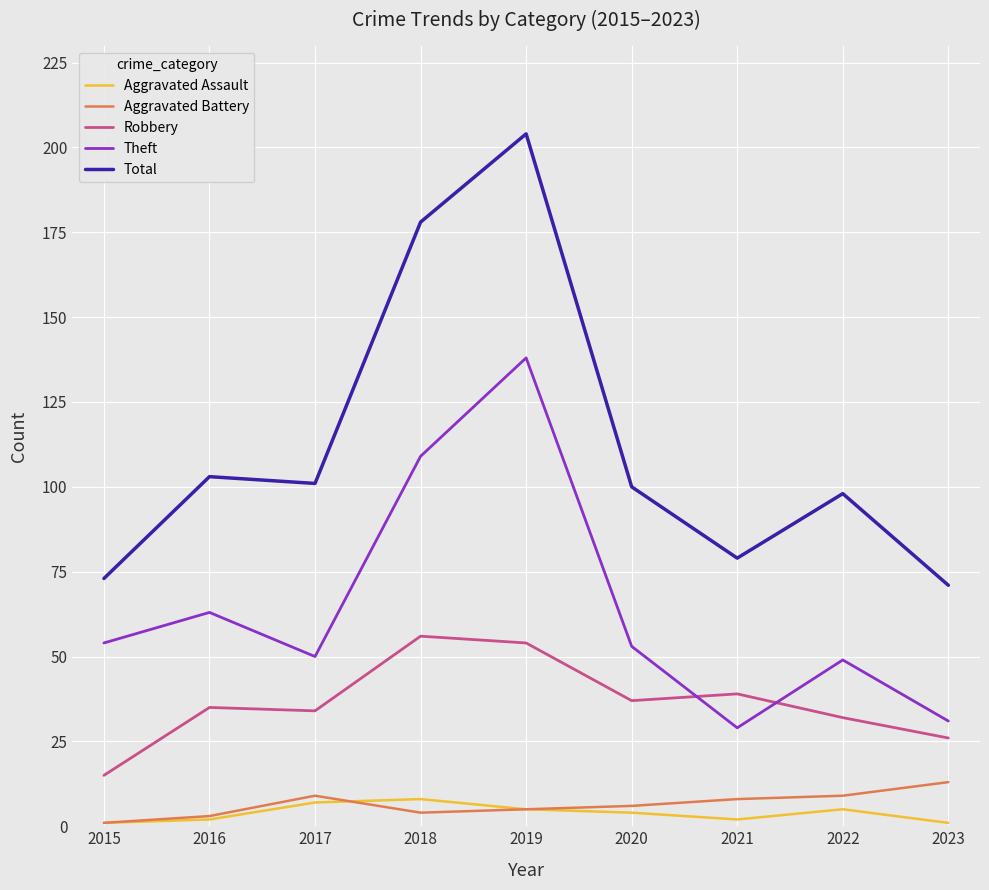

The Total series shows 140 at 2022. True or false?

False